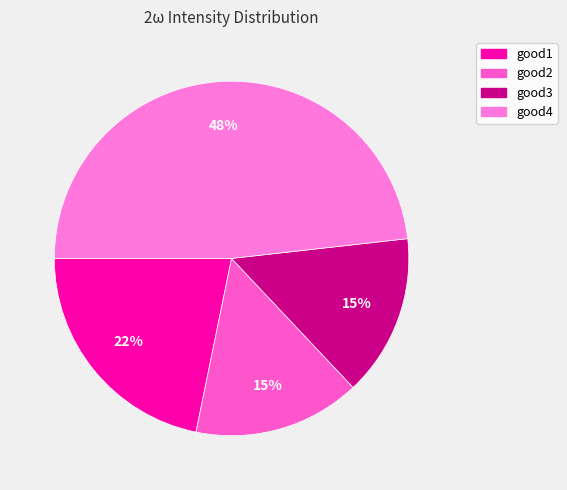

How many segments does this pie chart have?

4